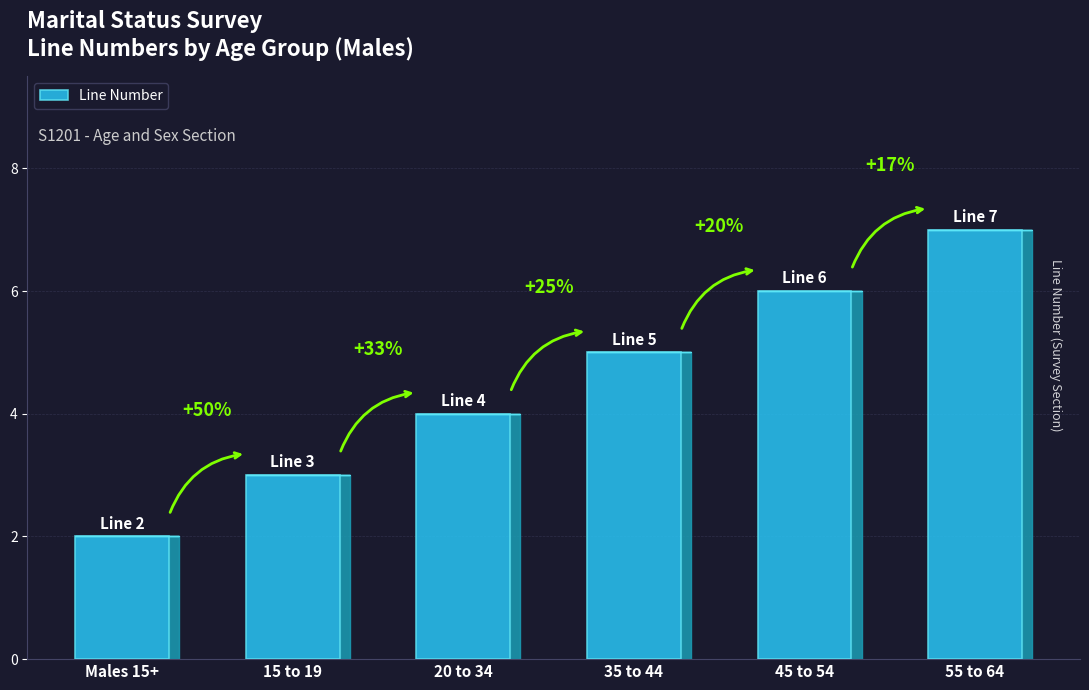

At which label does the data first exceed 5?

45 to 54